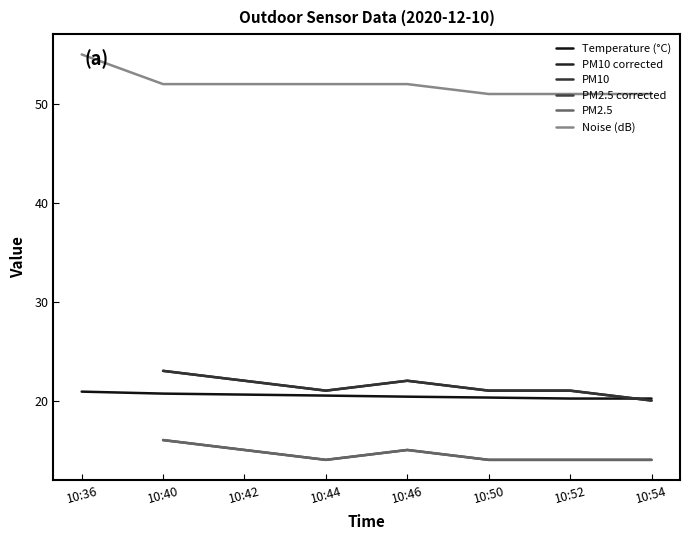

Is the value of Temperature (°C) at 10:44 greater than the value of PM10 corrected at 10:46?

No